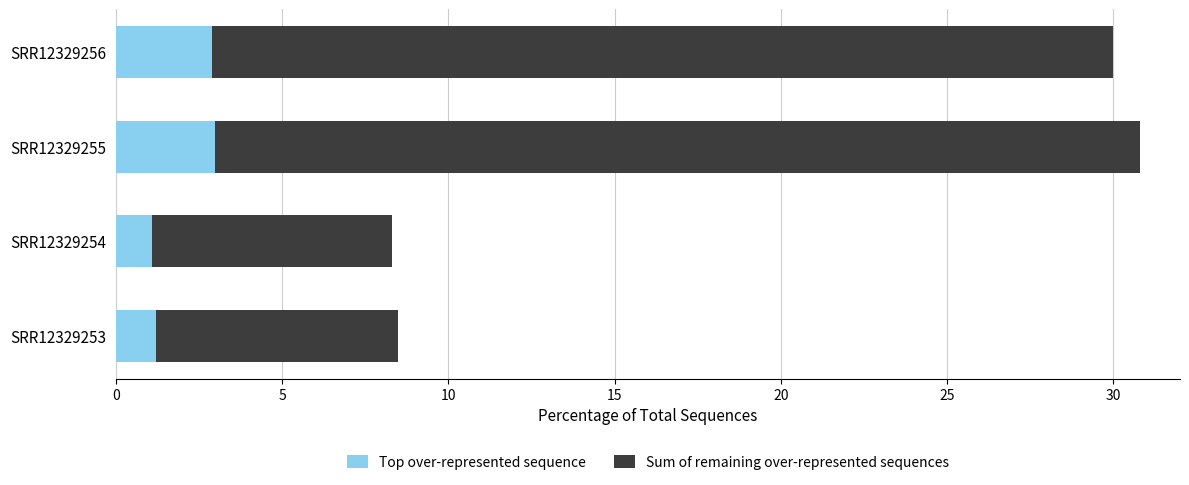

What is the sum of all Top over-represented sequence values?

8.2